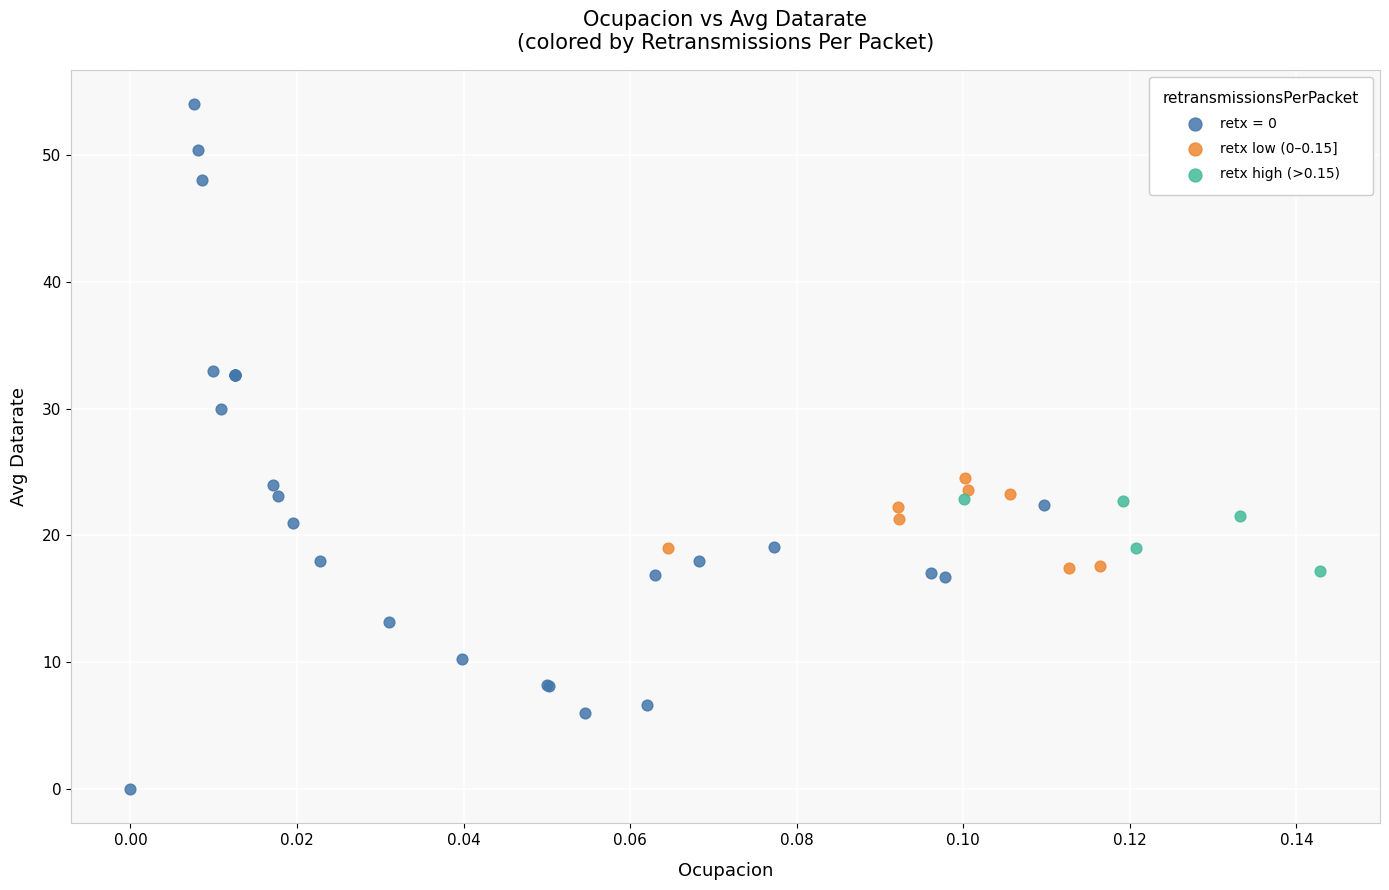

Which series contains the lowest Y value?

retx = 0